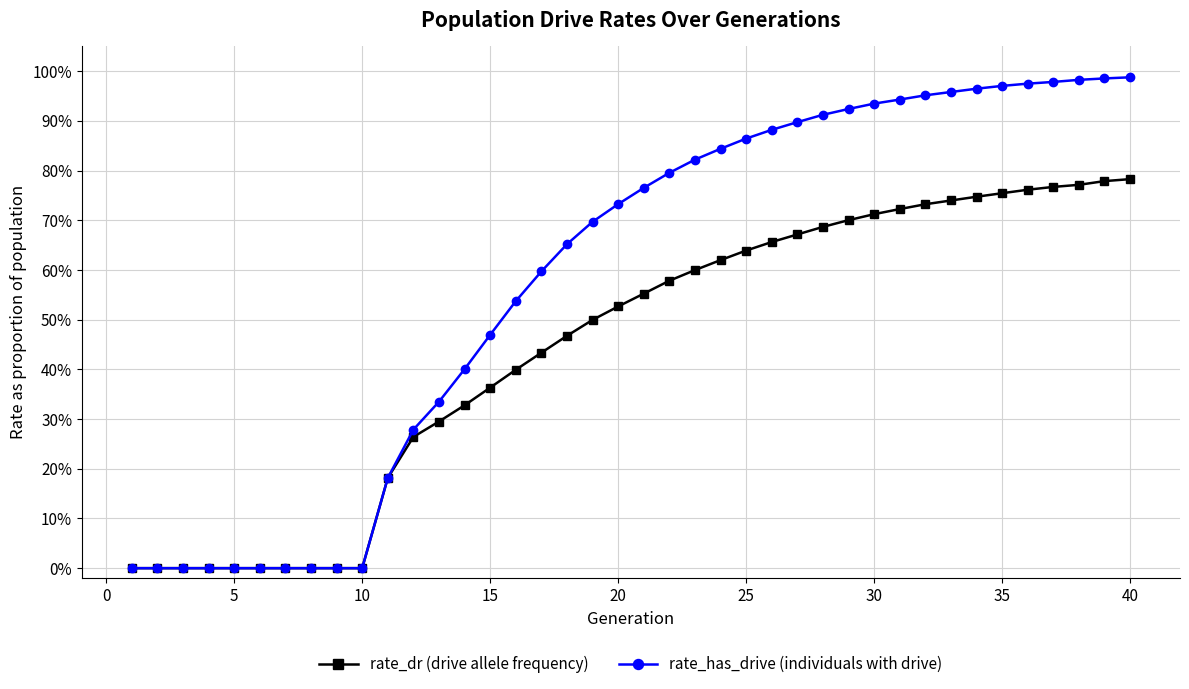

Is this an area chart (filled region under the line)?

No